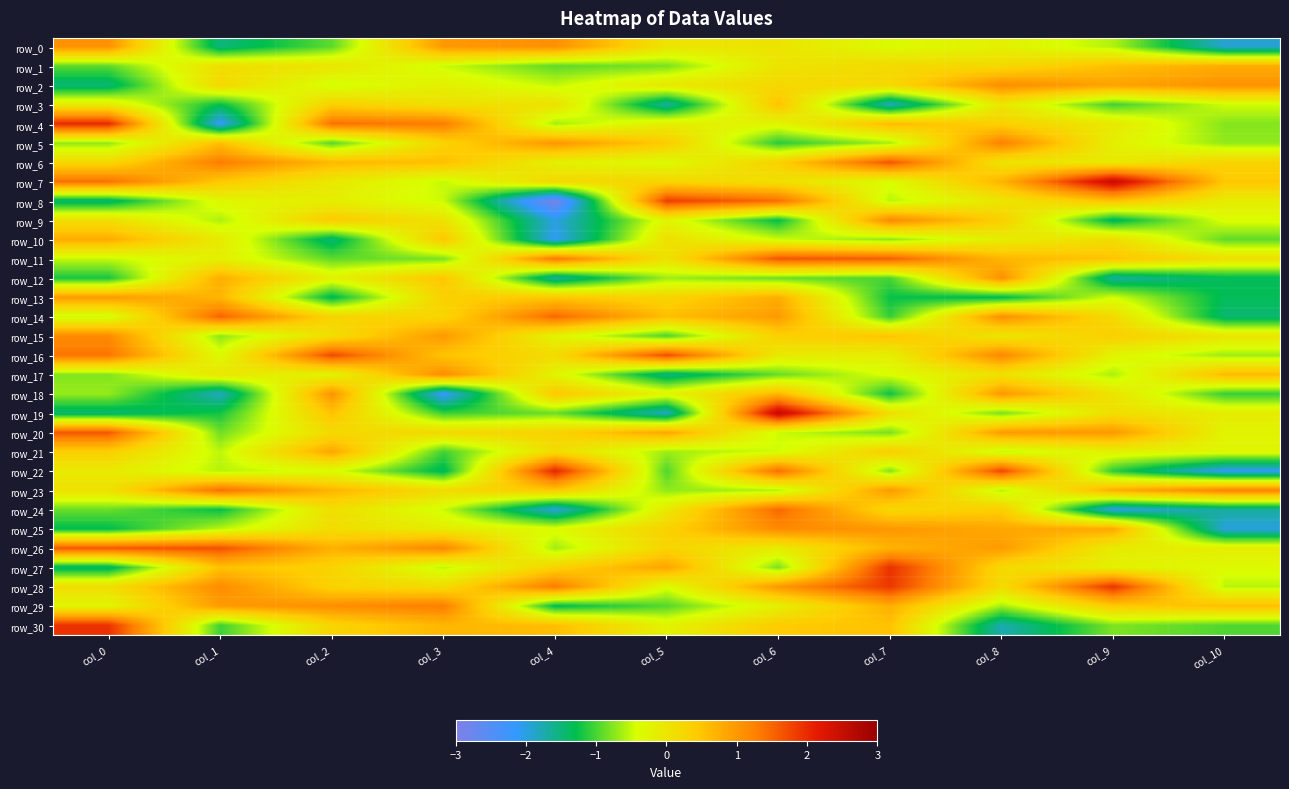

At how many categories does at least one series exceed 0?

11